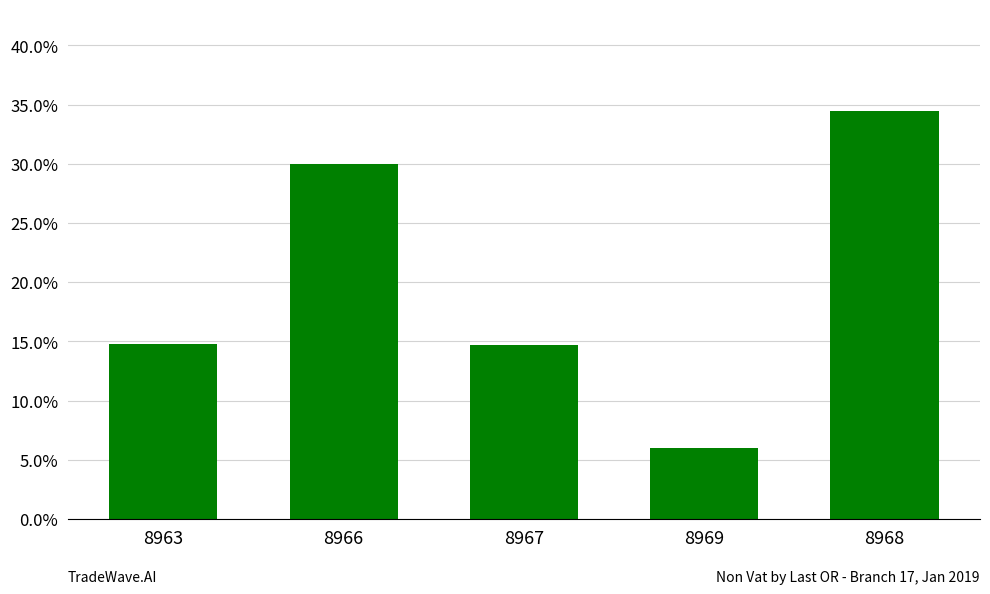

Which label corresponds to the smallest value in the chart?

8969